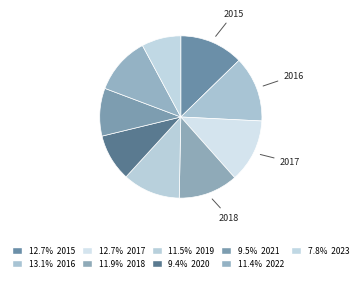

Rank the categories by value from lowest to highest.

2023, 2020, 2021, 2022, 2019, 2018, 2017, 2015, 2016